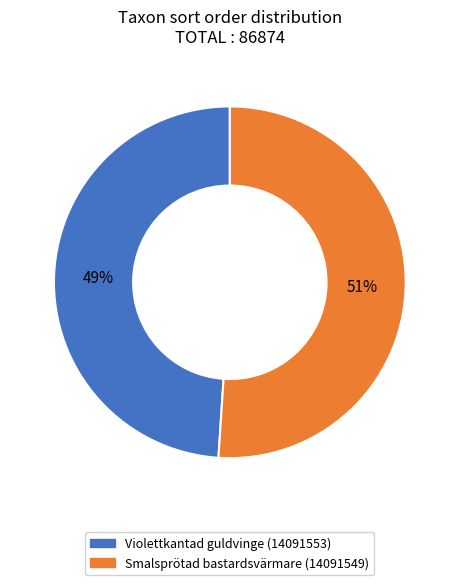

To the nearest percent, what is the average slice percentage?

50%